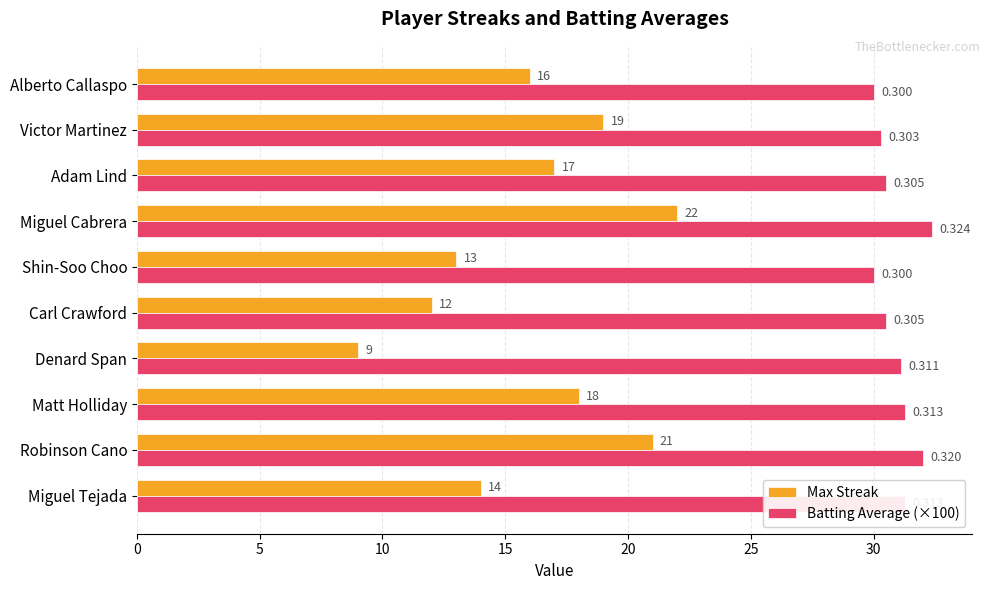

Which label corresponds to the largest value in the chart?

Miguel Cabrera